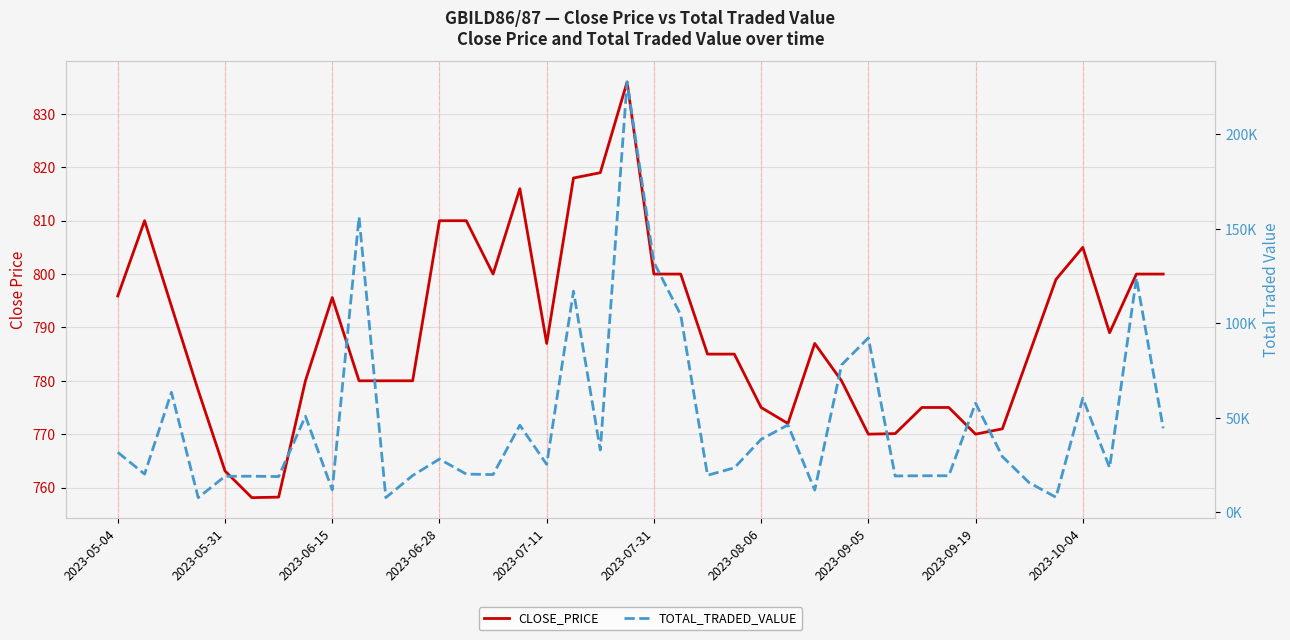

At how many categories does at least one series exceed 31248?

18